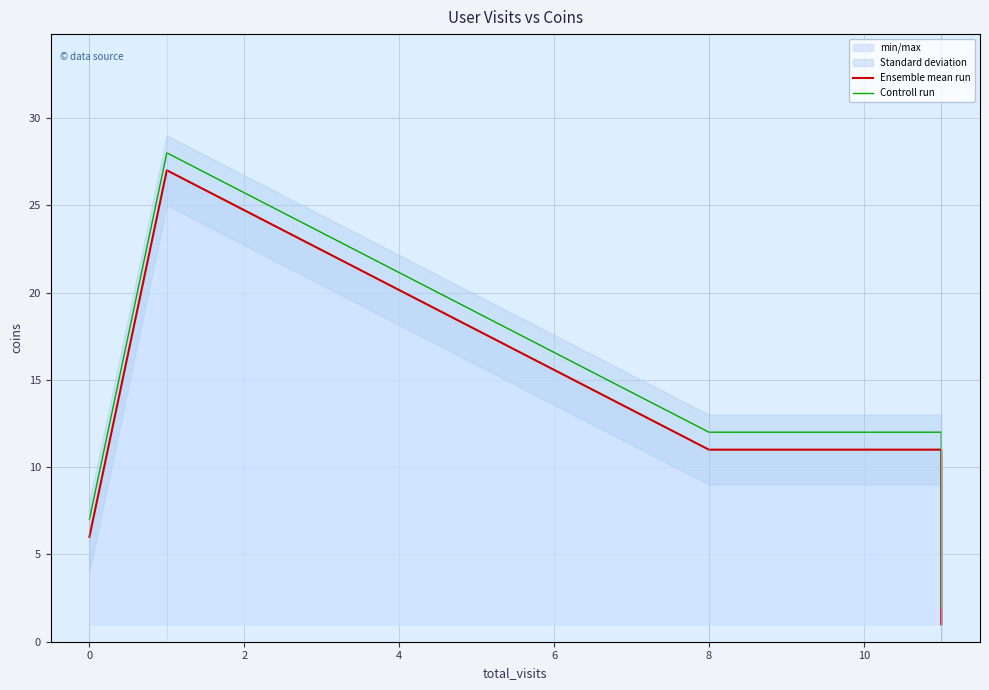

Which series has the largest range (max minus min)?

Ensemble mean run